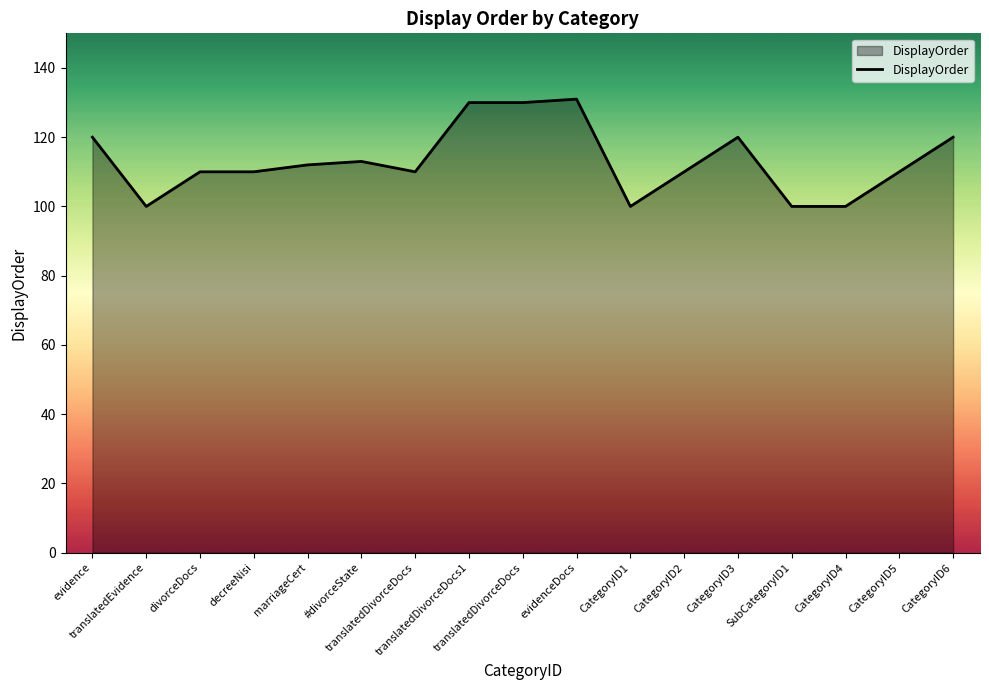

What is the ratio of the value at decreeNisi to the value at CategoryID5?

1.0